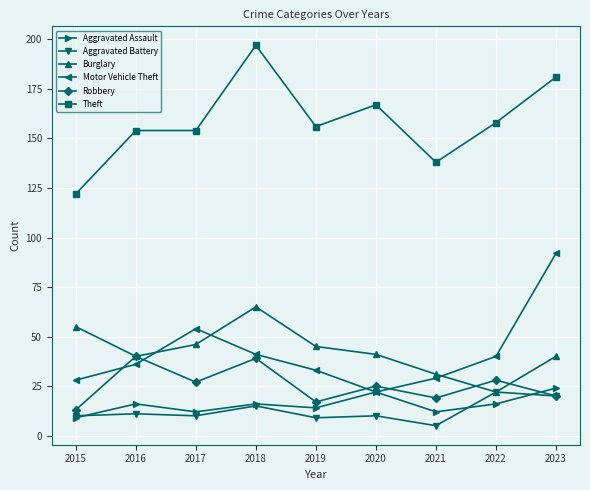

Which category has the highest value in the Aggravated Assault series?

2023